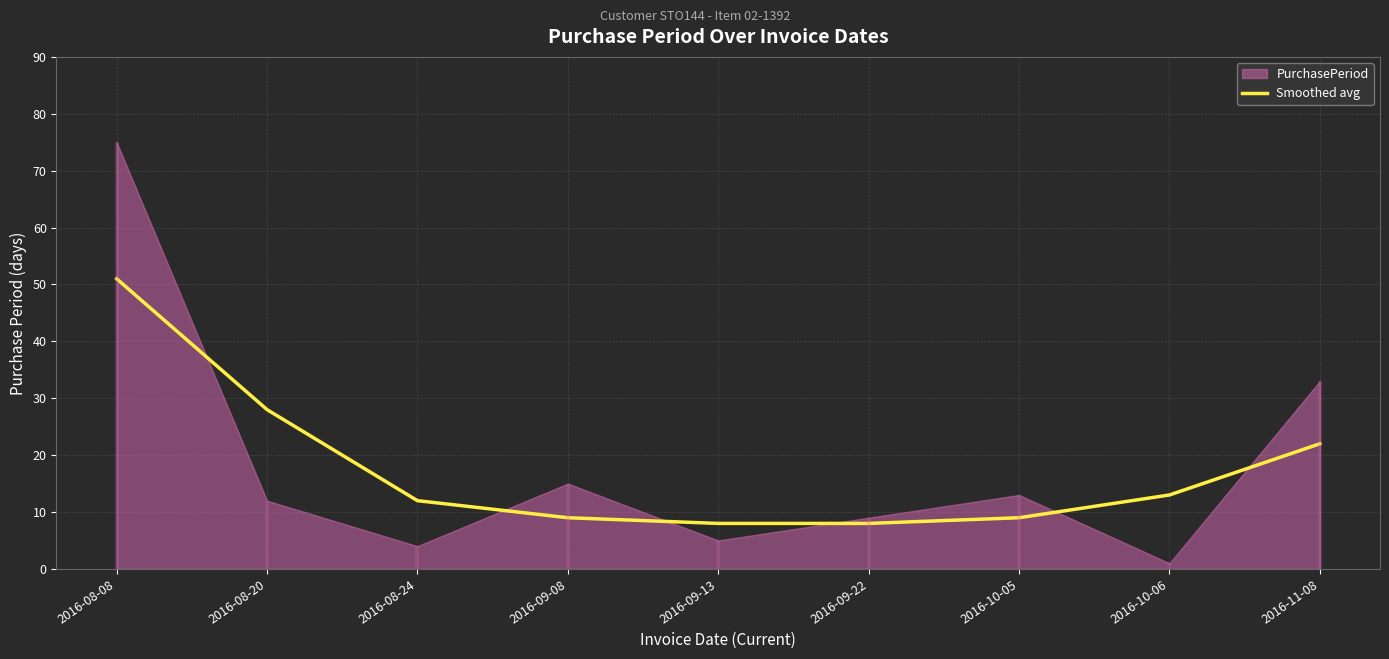

Reading right to left, what are all the values shown in this chart?

22	13	9	8	8	9	12	28	51